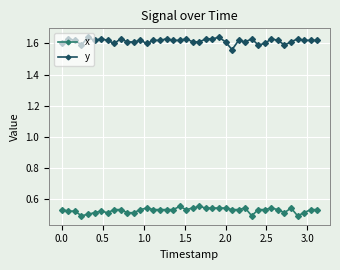

What is the sum of all y values?

64.6